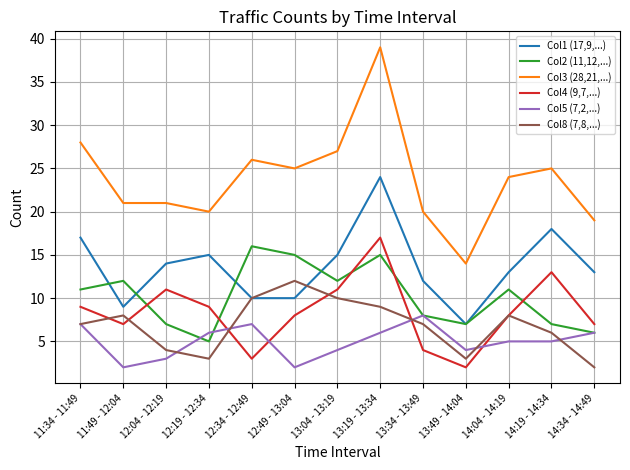

Is it true that Col1 (17,9,...) equals 24 at 11:34 - 11:49?

False